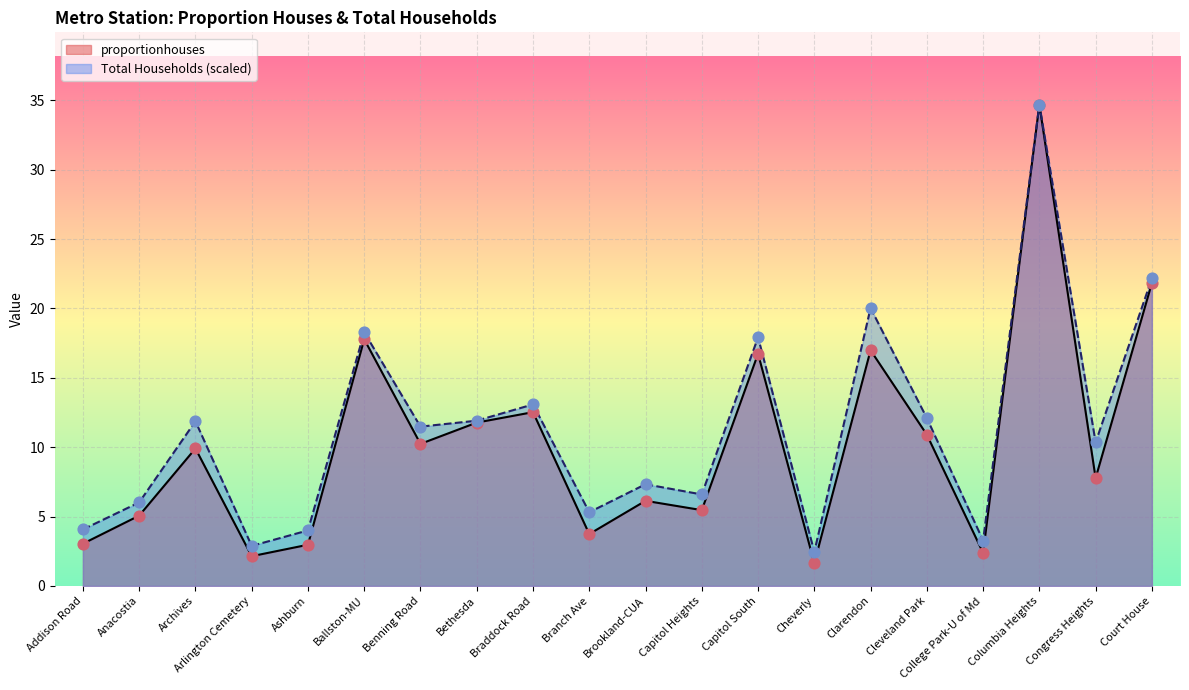

What is the total value across all series at Cheverly?

4.1